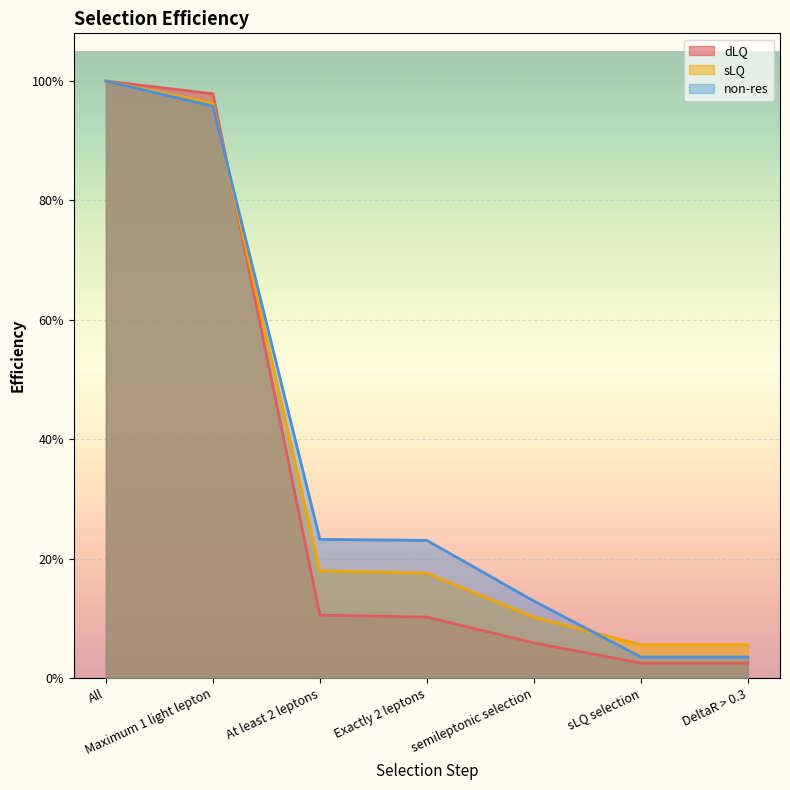

How many lines are shown in the chart?

3